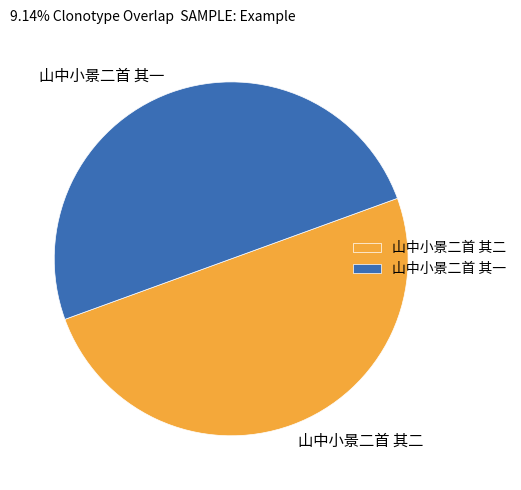

Combined, do 山中小景二首 其一 and 山中小景二首 其二 account for over 50%?

Yes